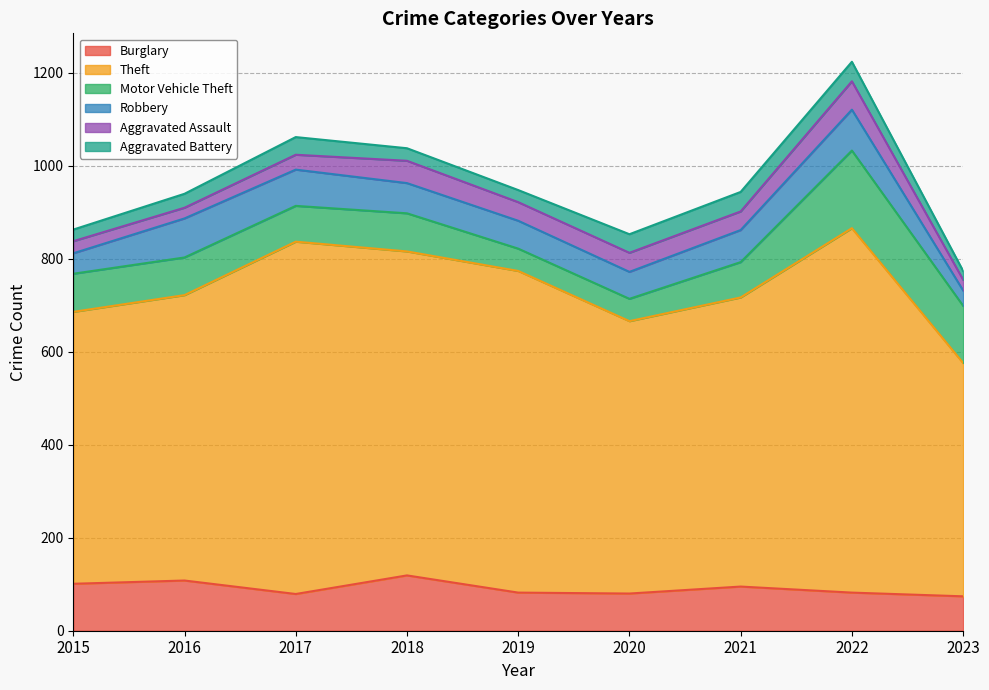

Where does the Motor Vehicle Theft series first go above 81?

2015